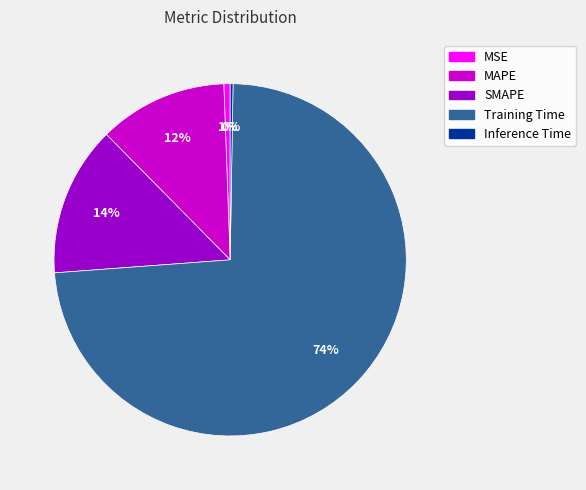

To the nearest percent, what is the difference between the largest and smallest slice percentages?

73%